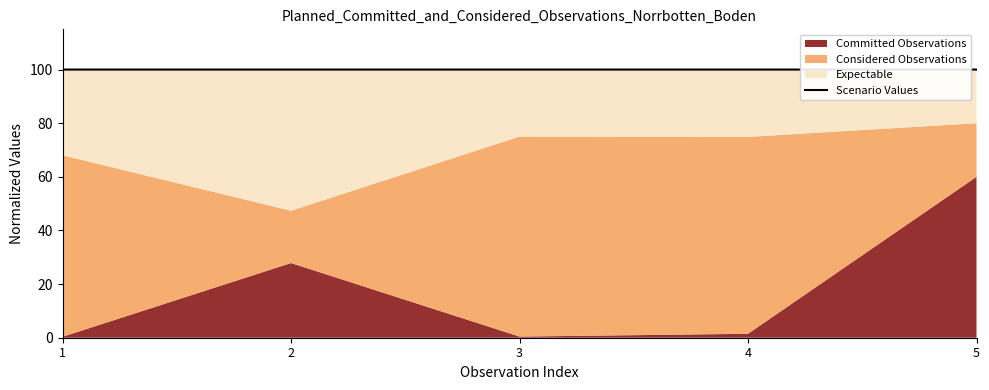

The value at 4 is 139.8. True or false?

False